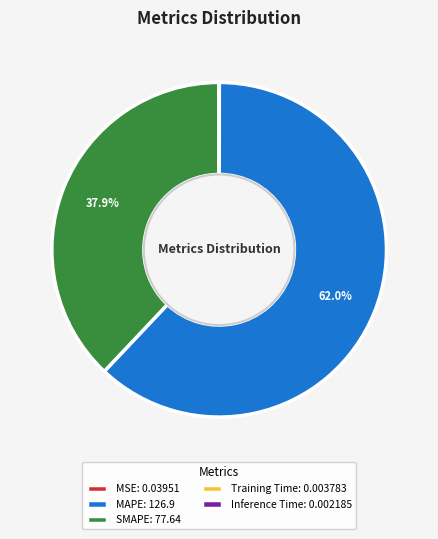

Between MAPE: 126.9 and SMAPE: 77.64, which is larger?

MAPE: 126.9